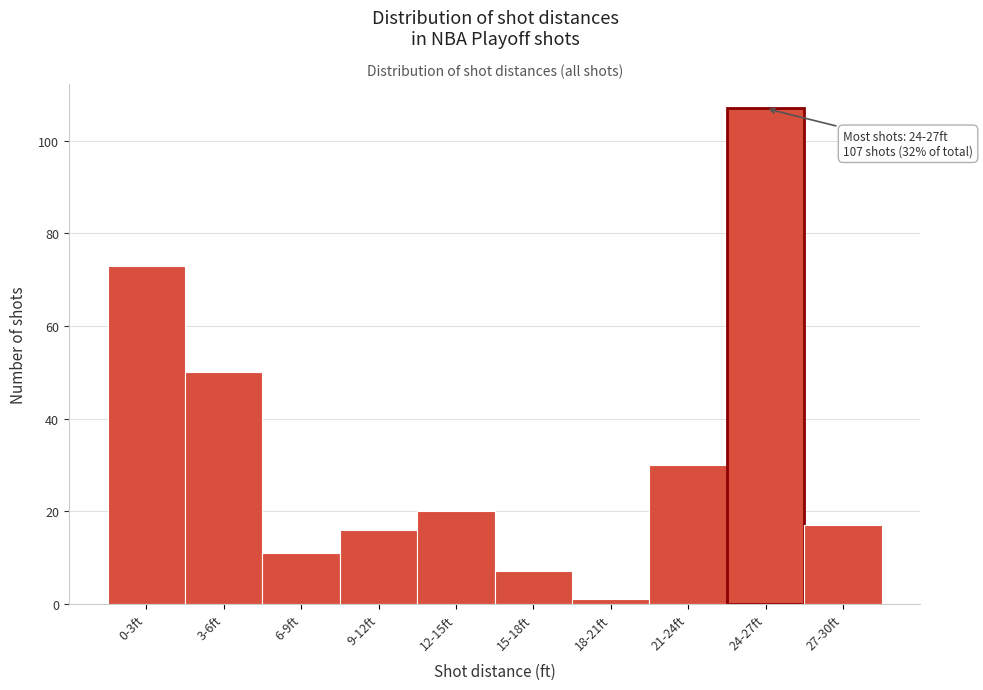

Reading left to right, transcribe all the data shown in this chart.

0-3ft=73	3-6ft=50	6-9ft=11	9-12ft=16	12-15ft=20	15-18ft=7	18-21ft=1	21-24ft=30	24-27ft=107	27-30ft=17